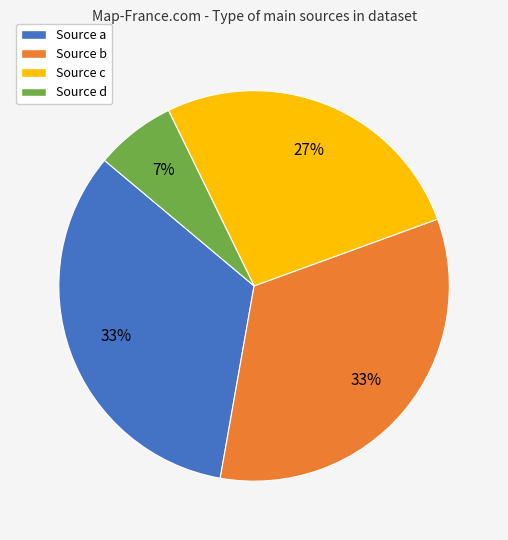

Which slice is the smallest?

Source d